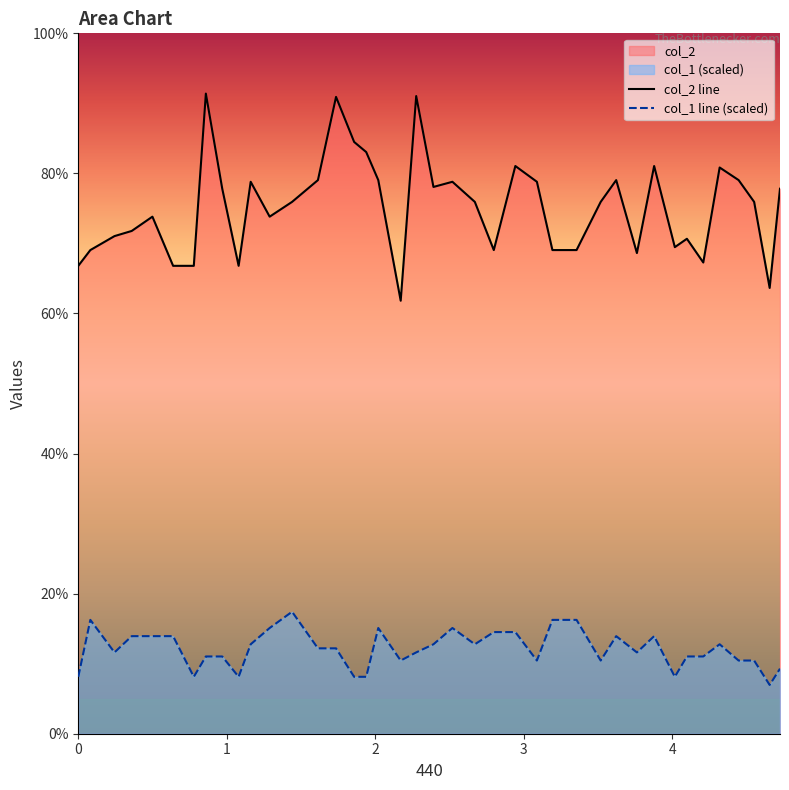

Rank the series by their maximum value, from highest to lowest.

col_2 line, col_1 line (scaled)